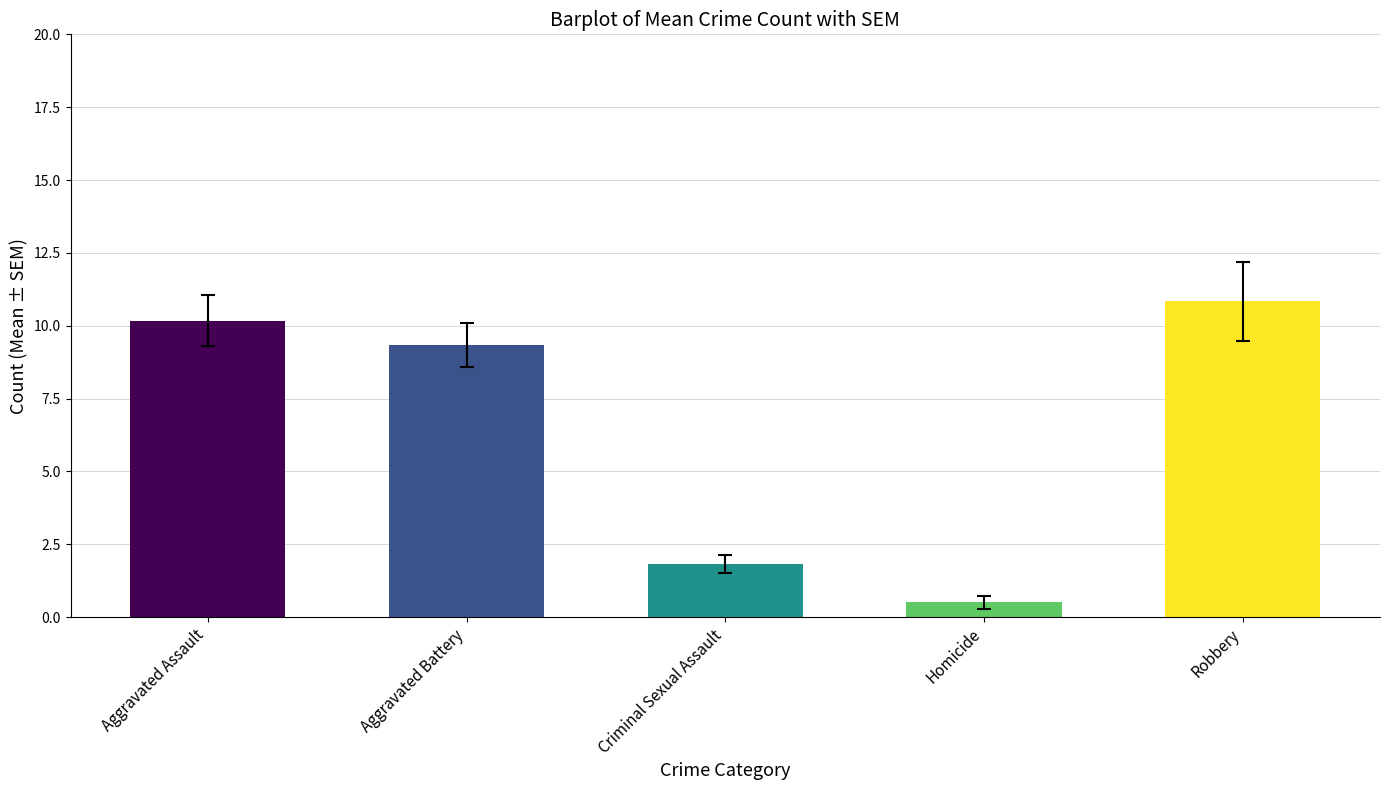

At which category does the chart reach its peak across all series?

Robbery